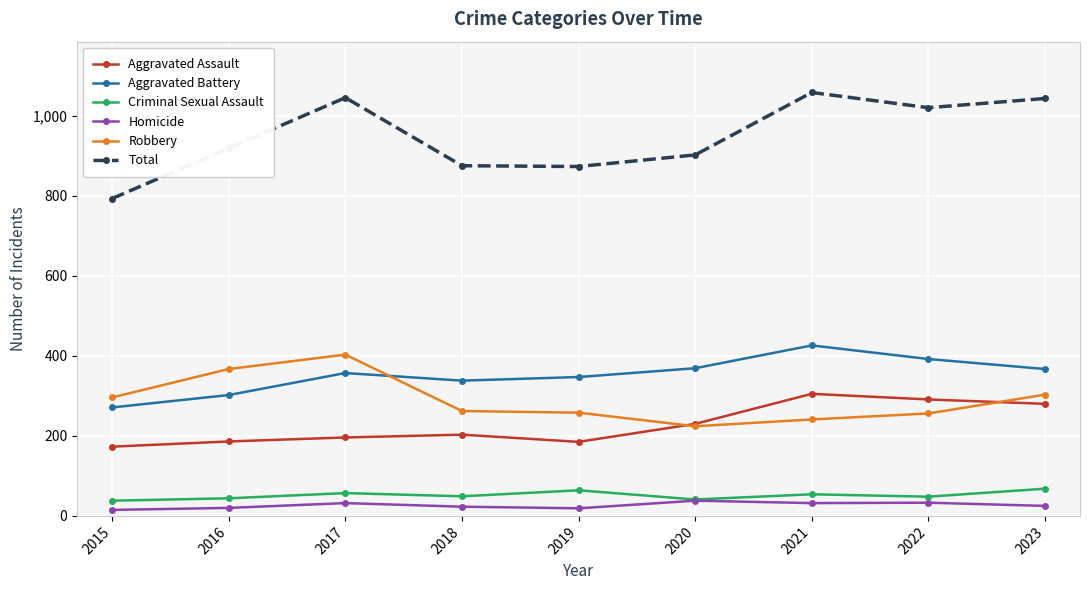

What is the difference between the highest and lowest values at 2019?

854